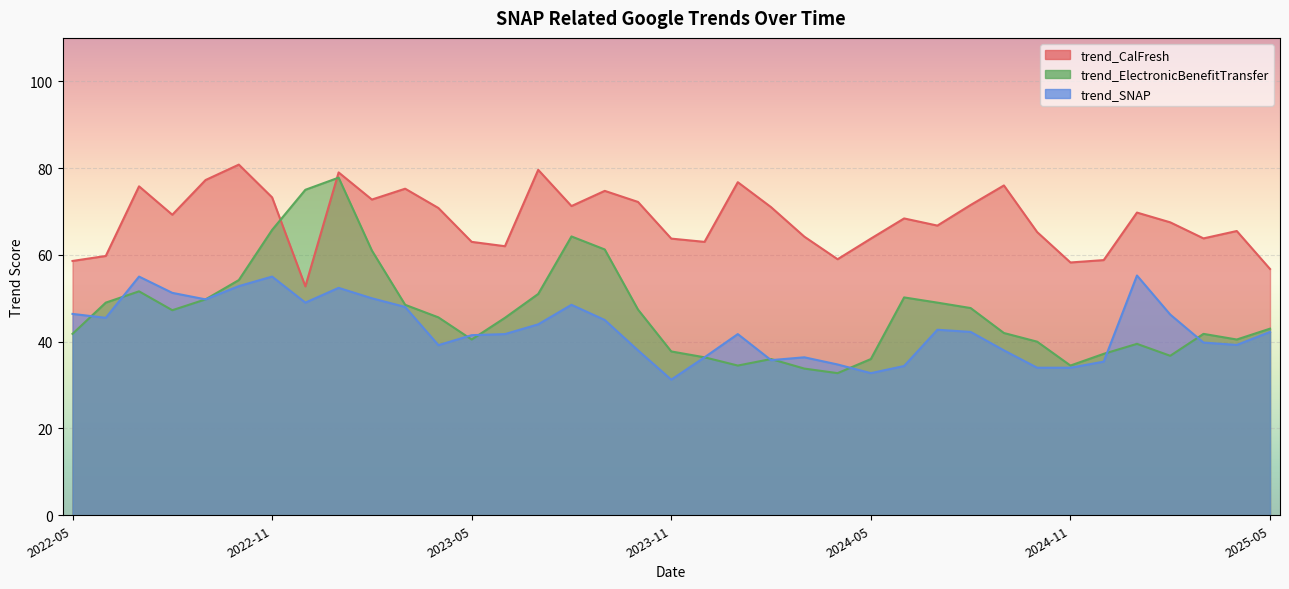

What is the value of the trend_SNAP point at the 35th from the left?

39.8